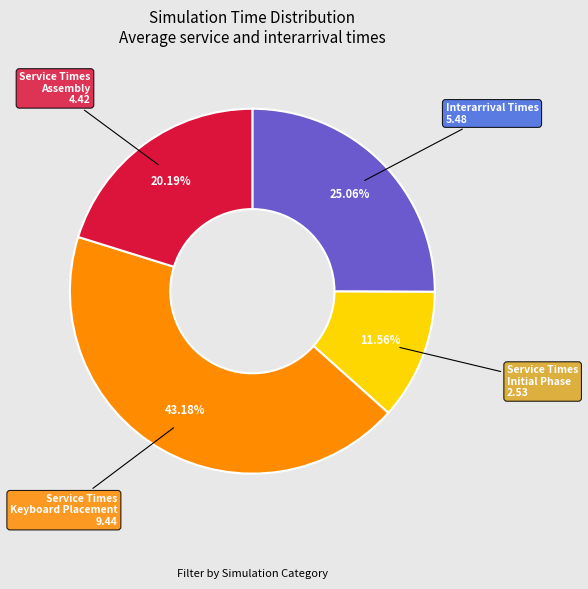

Which slice is the largest?

Service Times Keyboard Placement